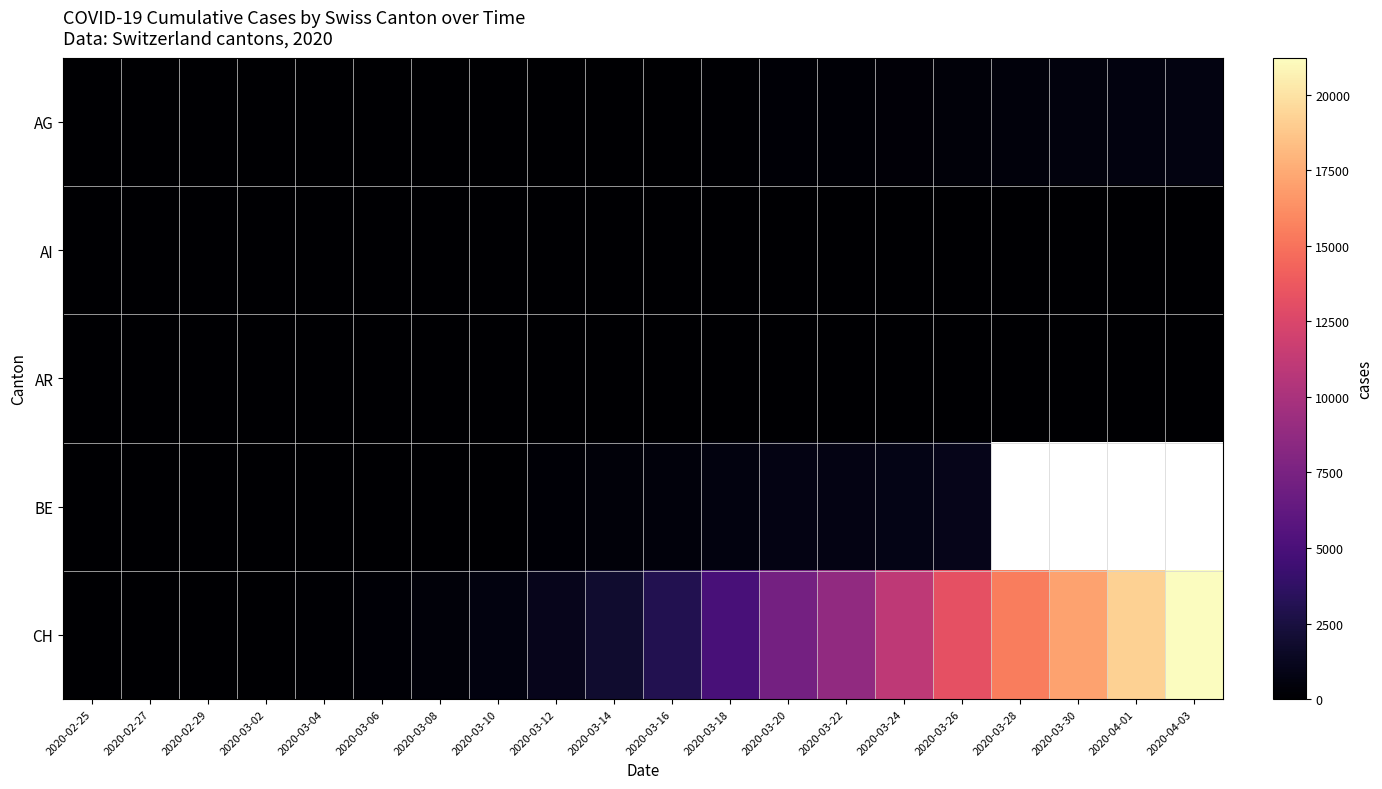

Is it true that AI equals -10.6 at 2020-03-20?

False